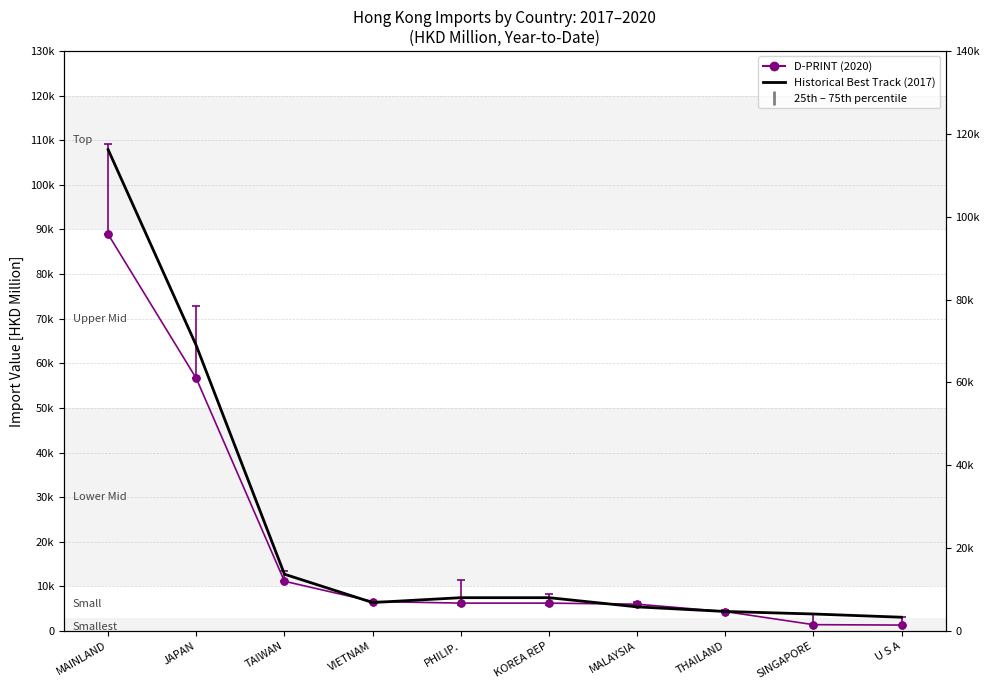

Where is the first local maximum for Historical Best Track (2017)?

KOREA REP